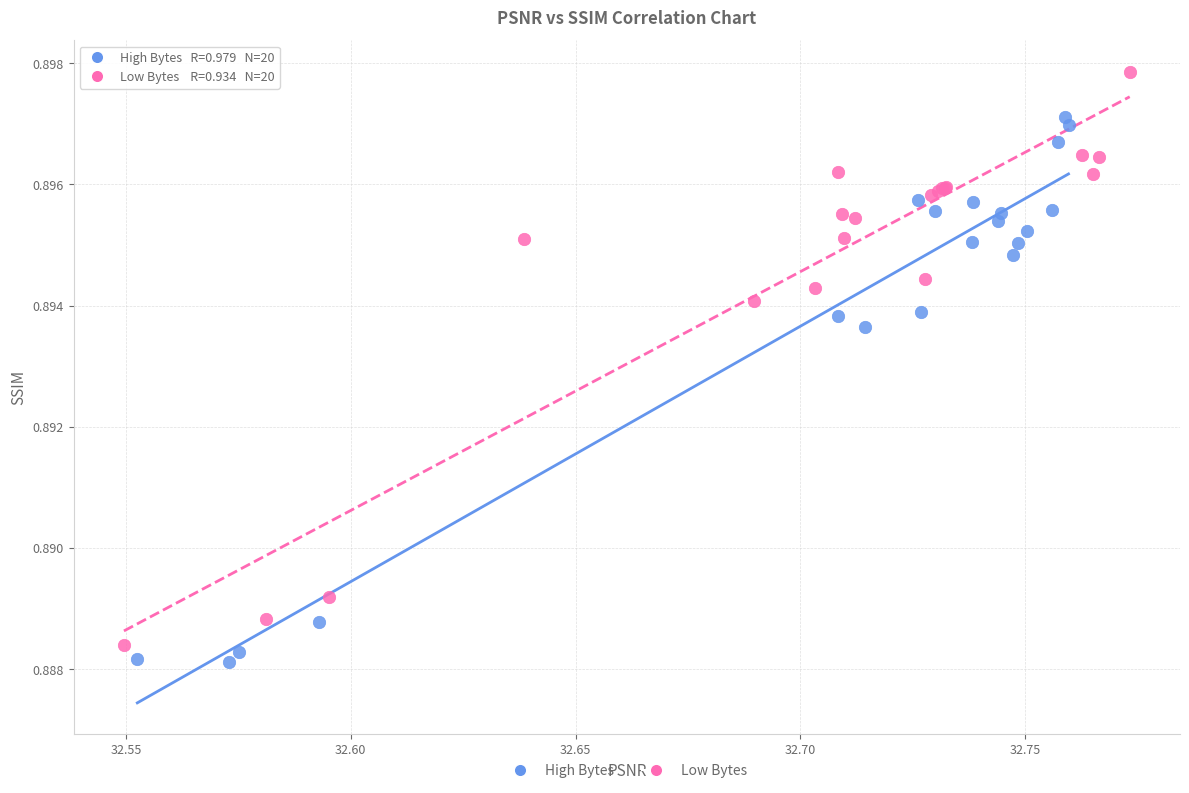

Which series reaches the maximum Y coordinate?

Low Bytes